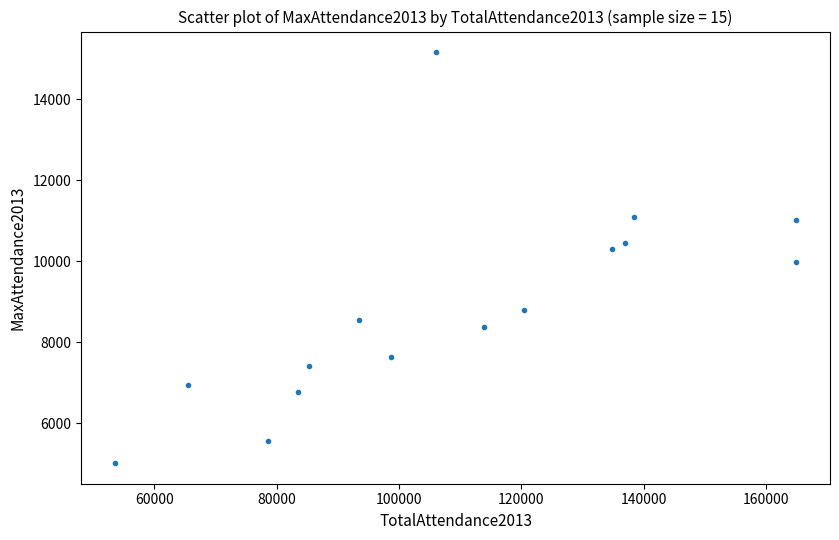

What is the range of Y values (max minus min)?

10154